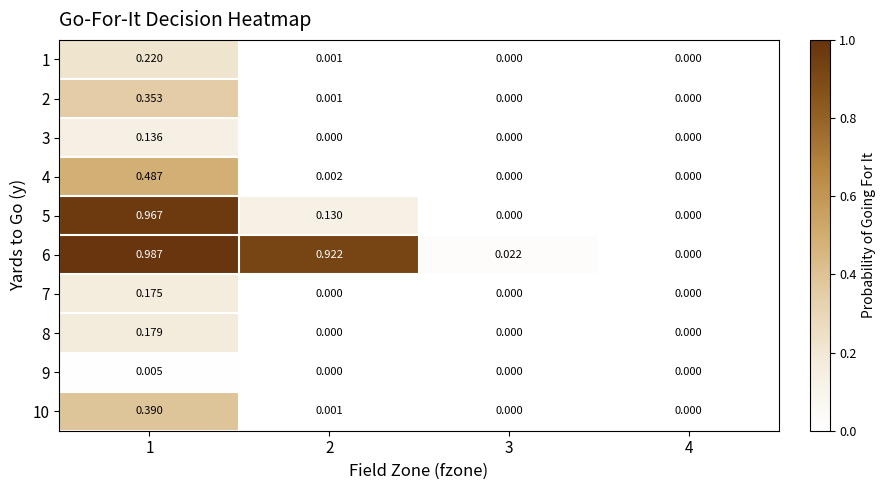

List the series in order of their peak value, lowest first.

9, 3, 7, 8, 1, 2, 10, 4, 5, 6